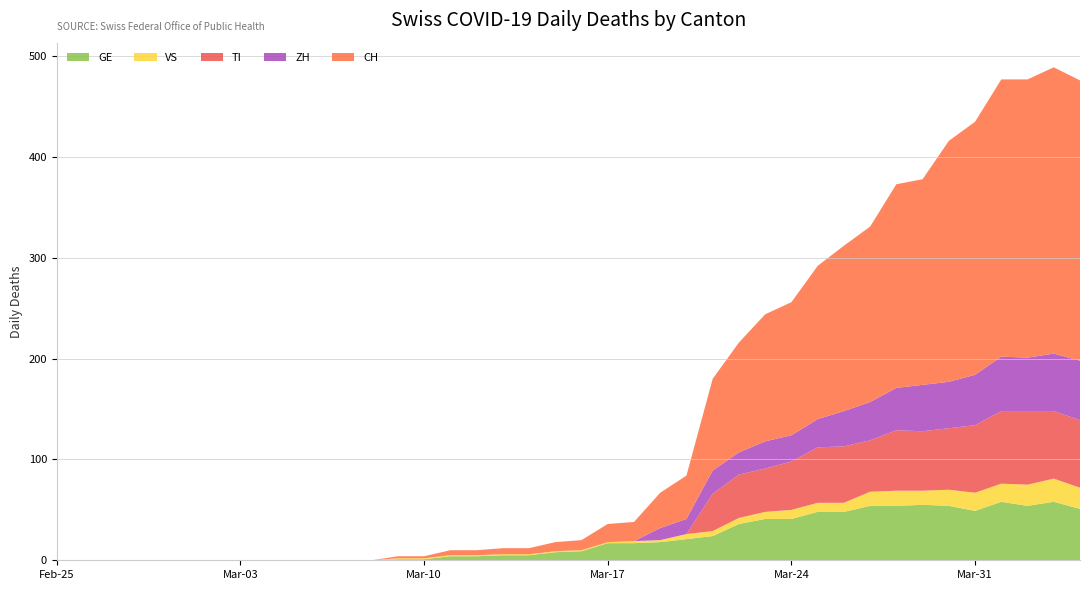

Reading left to right, list all the values displayed in this chart.

GE: 0	0	0	0	0	0	0	0	0	0	0	0	0	1	1	4	4	5	5	8	9	17	17	18	21	24	36	41	41	48	48	54	54	55	54	49	58	54	58	51
VS: 0	0	0	0	0	0	0	0	0	0	0	0	0	1	1	1	1	1	1	1	1	1	2	2	5	5	6	7	9	9	9	14	15	14	16	18	18	21	23	21
TI: 0	0	0	0	0	0	0	0	0	0	0	0	0	0	0	0	0	0	0	0	0	0	0	0	0	37	43	43	48	55	56	51	60	59	61	67	72	73	67	67
ZH: 0	0	0	0	0	0	0	0	0	0	0	0	0	0	0	0	0	0	0	0	0	0	0	12	15	23	22	27	26	28	35	38	42	46	46	50	54	53	57	59
CH: 0	0	0	0	0	0	0	0	0	0	0	0	0	2	2	5	5	6	6	9	10	18	19	35	43	91	109	126	132	152	164	174	202	204	239	251	275	276	284	278